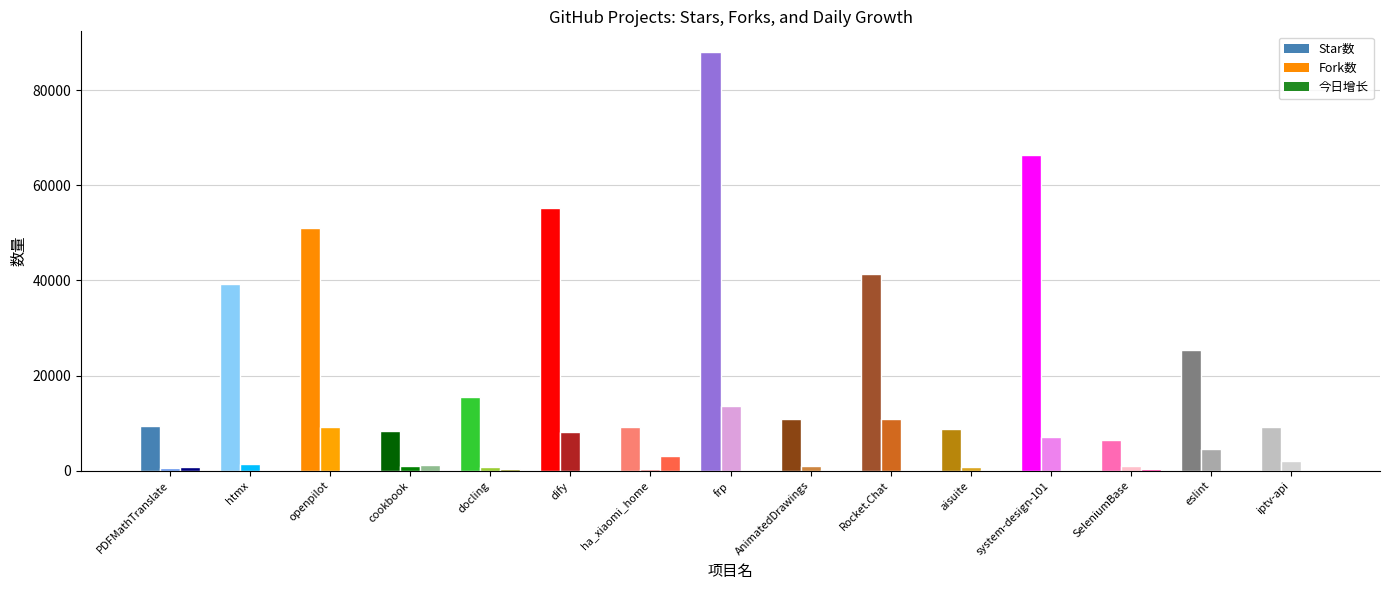

Reading right to left, what are all the values shown in this chart?

Star数: 9238	25315	6349	66443	8829	41264	10965	88002	9218	55196	15488	8341	51048	39300	9382
Fork数: 1967	4587	1020	6987	780	10889	963	13504	355	8108	784	1028	9215	1333	655
今日增长: 107	12	346	68	157	74	59	75	3078	140	301	1218	133	51	813